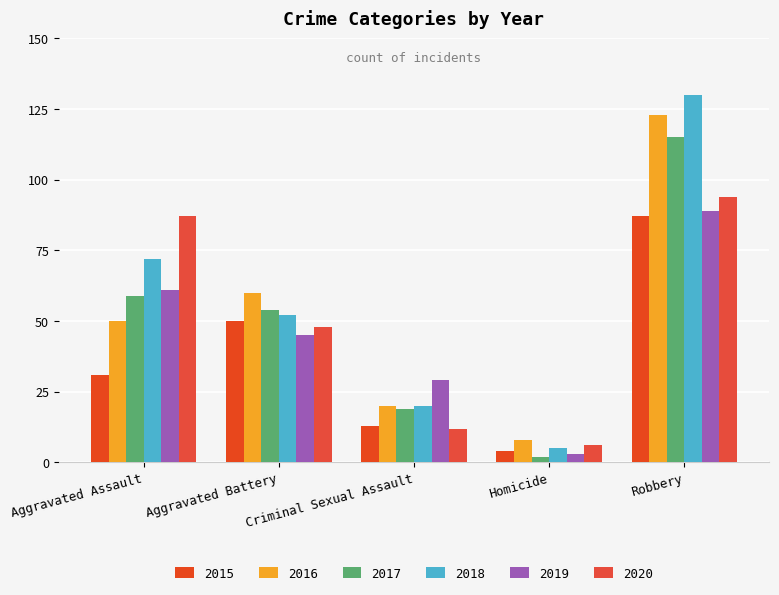

Reading right to left, extract all data points from this chart.

2015: 87	4	13	50	31
2016: 123	8	20	60	50
2017: 115	2	19	54	59
2018: 130	5	20	52	72
2019: 89	3	29	45	61
2020: 94	6	12	48	87